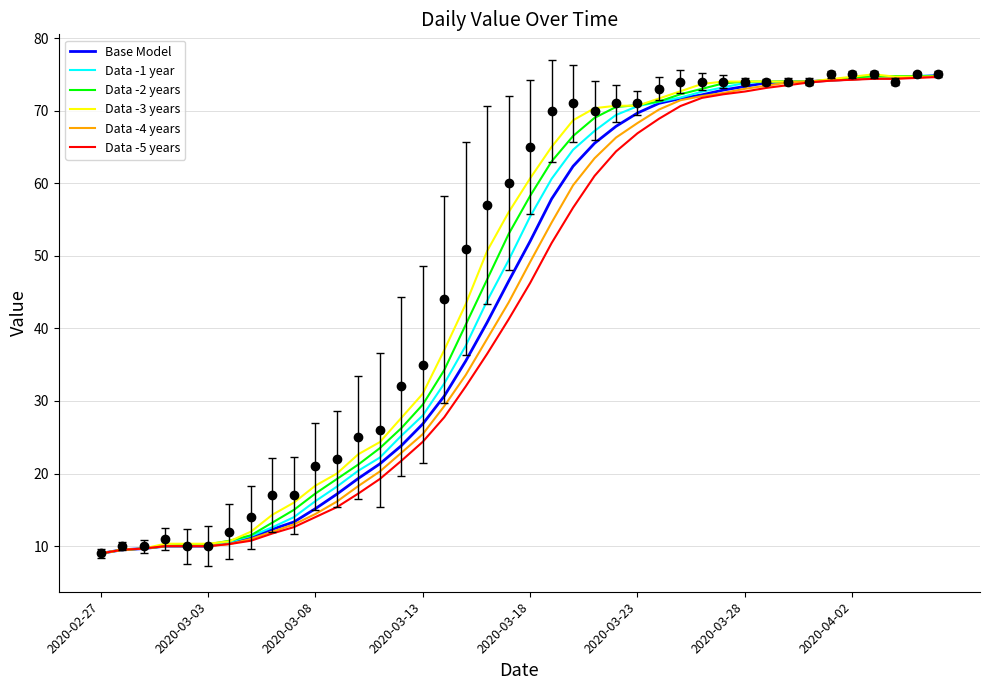

What position from the left is 2020-03-03?

6